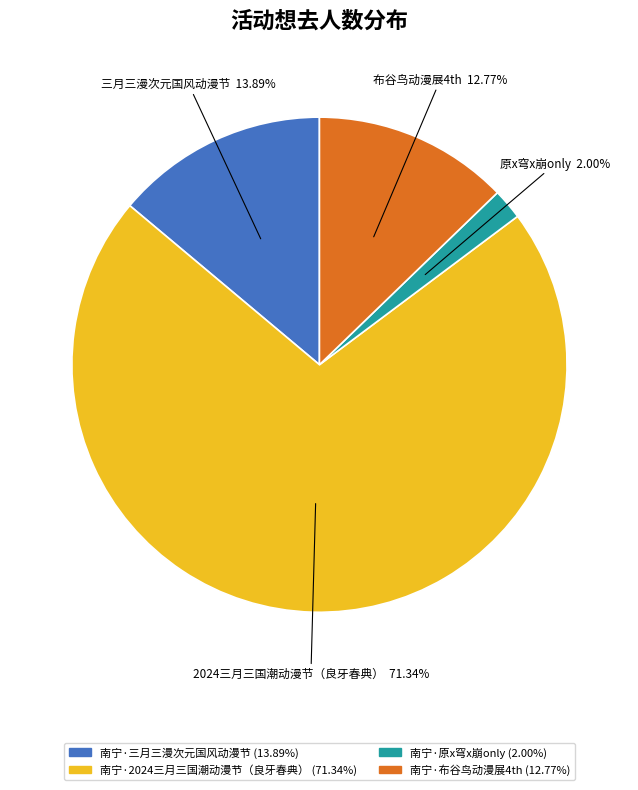

Does 原x穹x崩only account for over 50% of the chart?

No